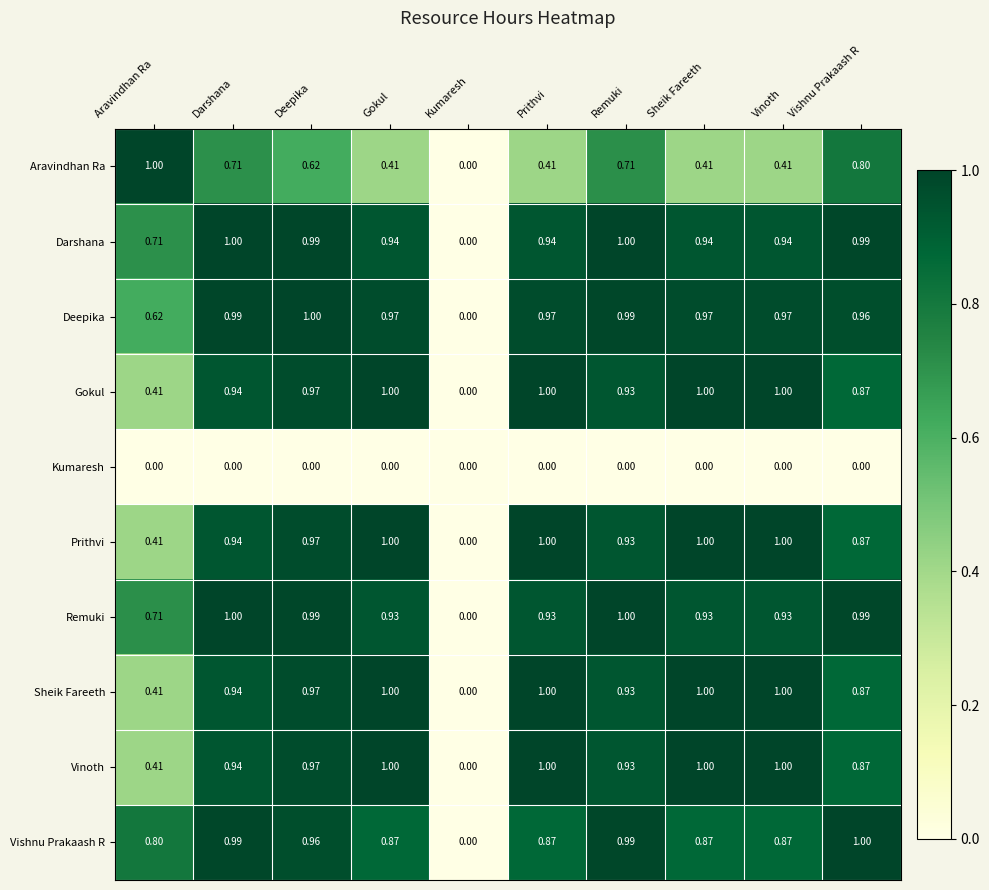

Which category has the lowest value in the Vinoth series?

Kumaresh